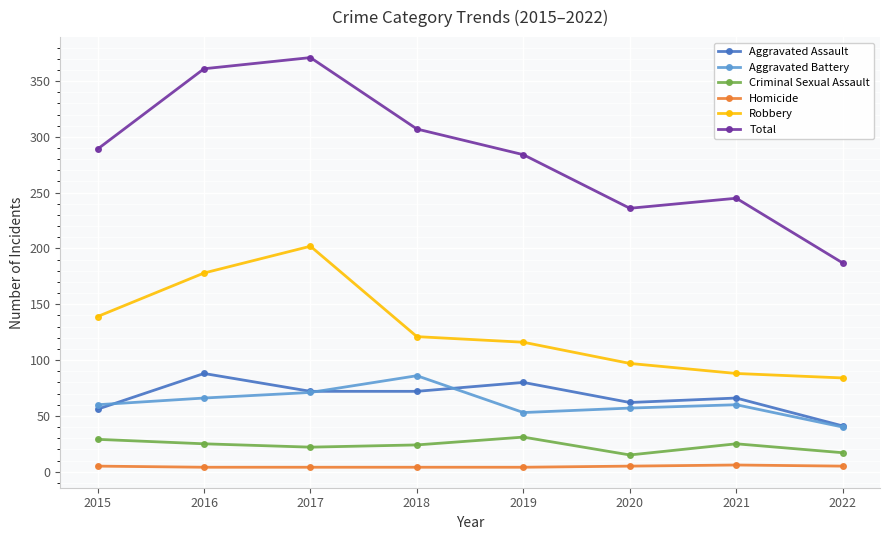

Which series has the largest total across all categories?

Total